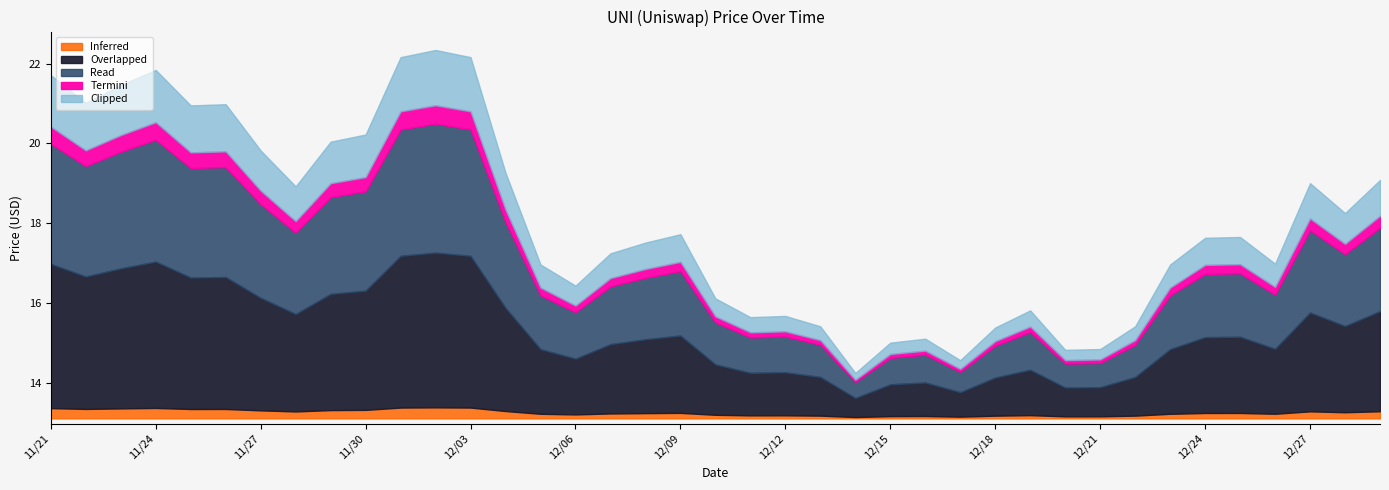

List the labels in order of value, smallest first.

12/14, 12/17, 12/20, 12/21, 12/15, 12/16, 12/18, 12/13, 12/22, 12/11, 12/12, 12/19, 12/10, 12/06, 12/05, 12/23, 12/26, 12/07, 12/08, 12/24, 12/25, 12/09, 12/28, 11/28, 12/27, 12/29, 12/04, 11/27, 11/29, 11/30, 11/25, 11/26, 11/22, 11/23, 11/21, 11/24, 12/01, 12/03, 12/02